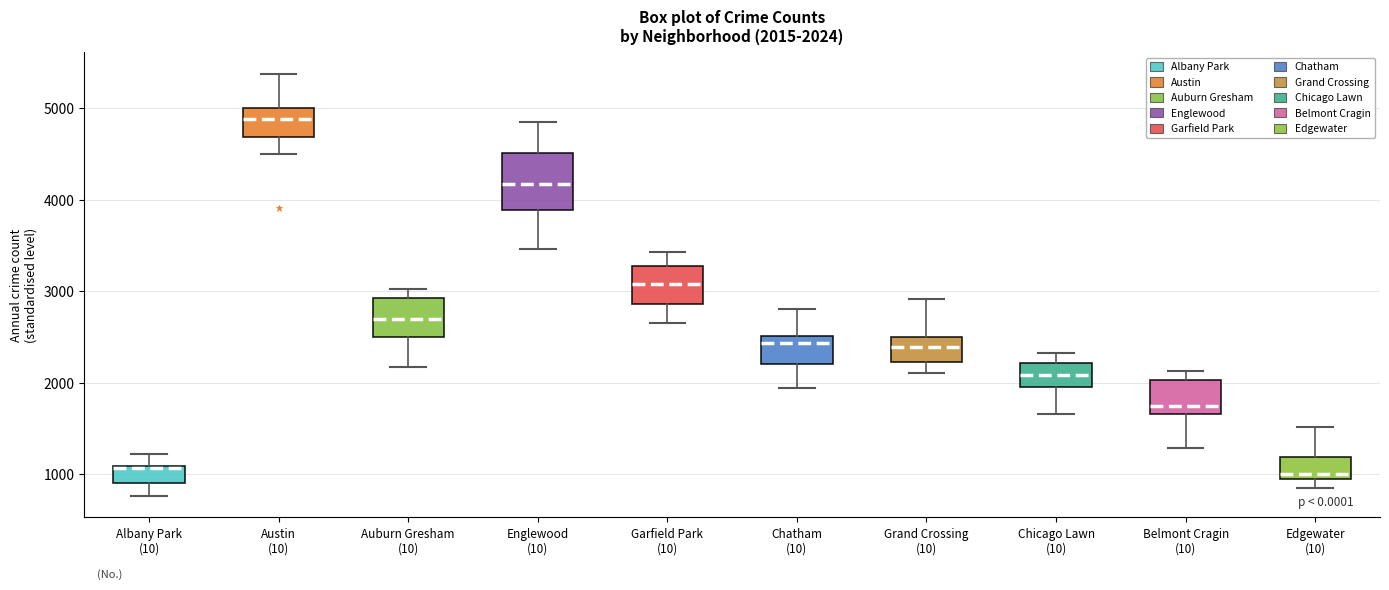

Which box is the tallest, from its lower edge to its upper edge?

Englewood (10)